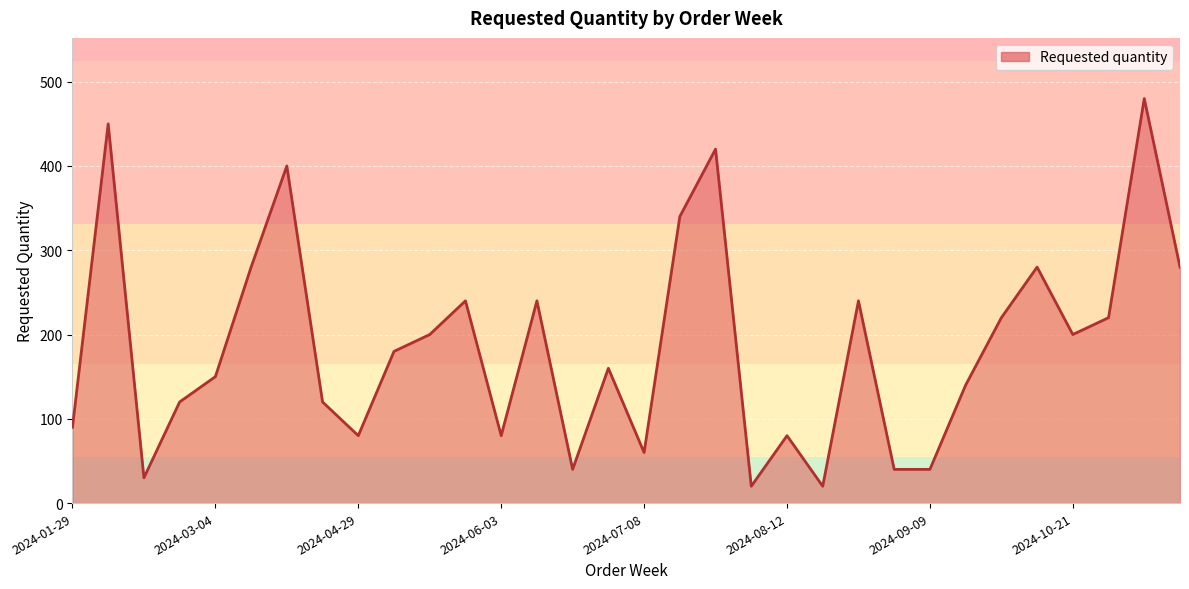

What is the minimum value shown in the chart?

20